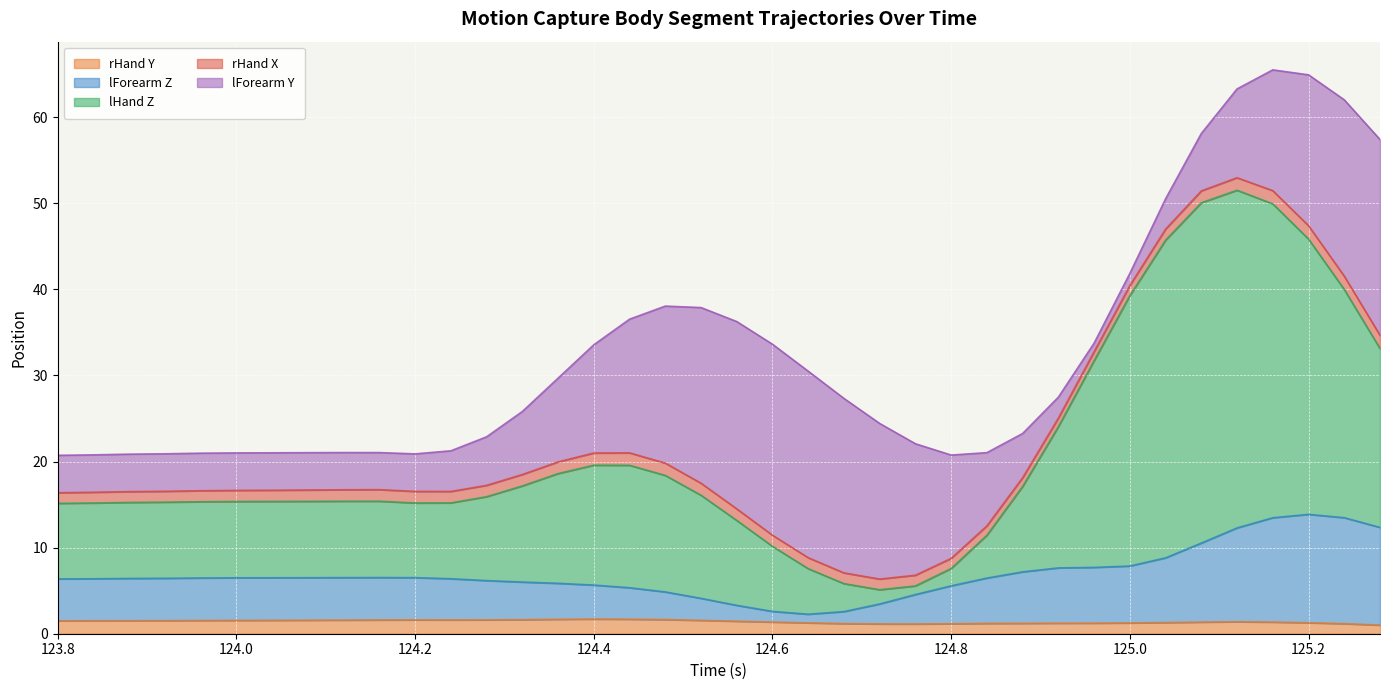

What are all the series names shown in the legend?

rHand Y, lForearm Z, lHand Z, rHand X, lForearm Y